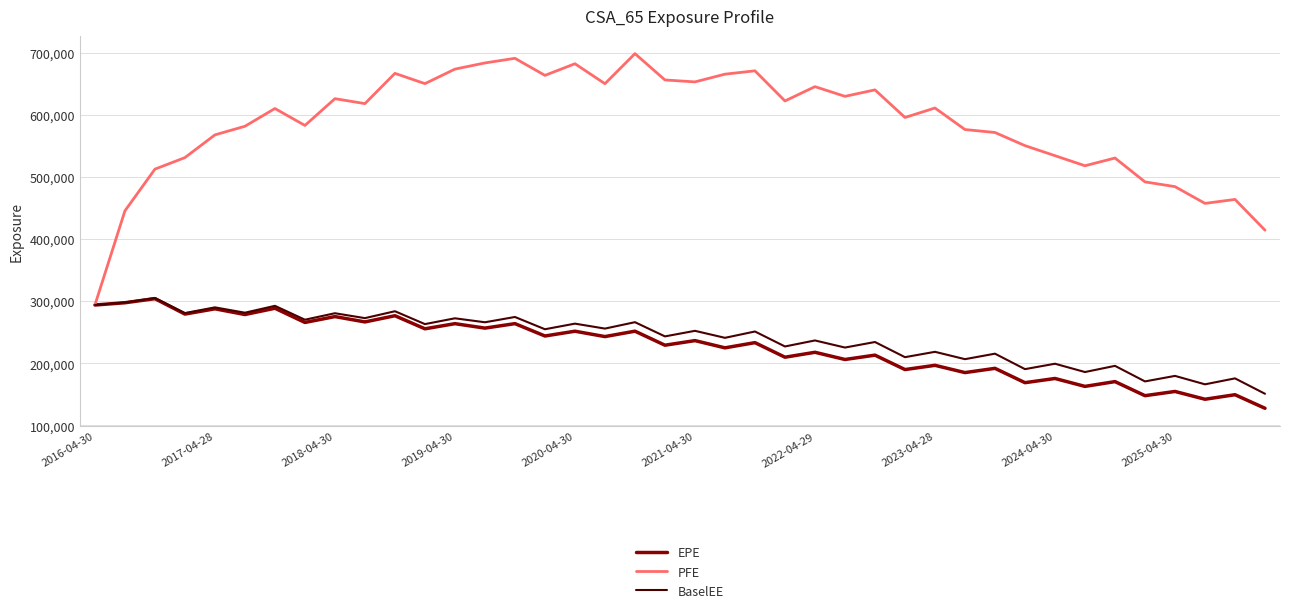

Does the chart have visible grid lines?

Yes